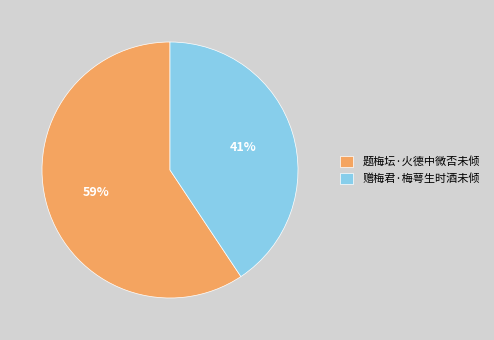

Between 题梅坛·火德中微否未倾 and 赠梅君·梅萼生时酒未倾, which is larger?

题梅坛·火德中微否未倾